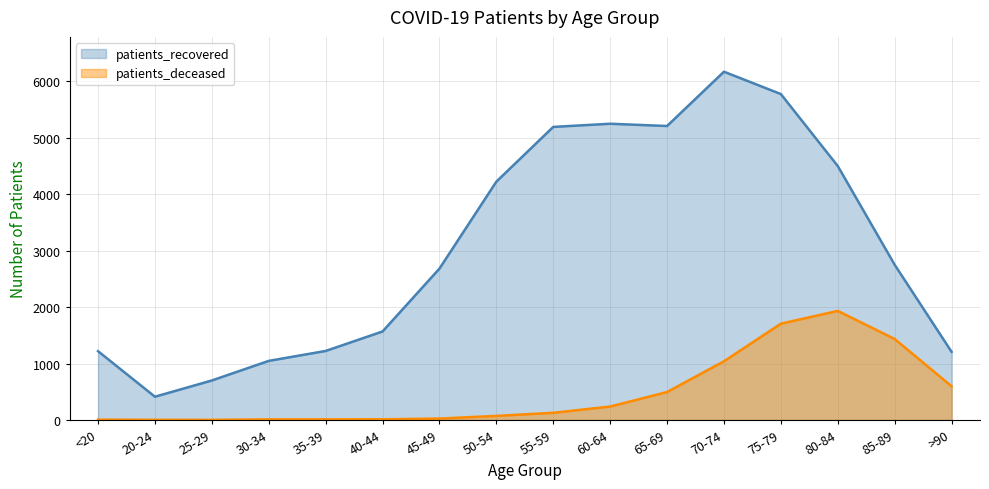

Reading left to right, extract all data points from this chart.

patients_deceased: <20=6	20-24=3	25-29=2	30-34=11	35-39=11	40-44=12	45-49=25	50-54=72	55-59=127	60-64=238	65-69=495	70-74=1040	75-79=1706	80-84=1933	85-89=1435	>90=597
patients_recovered: <20=1219	20-24=412	25-29=700	30-34=1047	35-39=1223	40-44=1568	45-49=2682	50-54=4223	55-59=5193	60-64=5249	65-69=5209	70-74=6171	75-79=5775	80-84=4500	85-89=2751	>90=1208